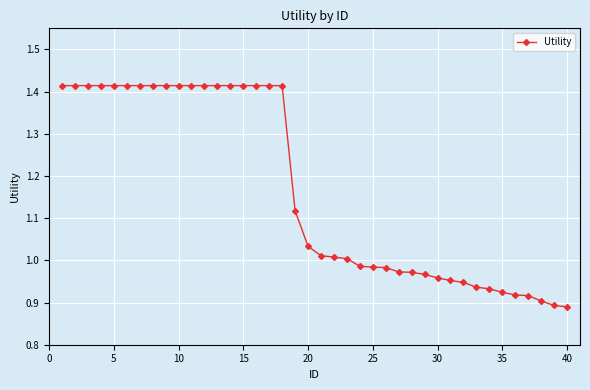

What is the average value?

1.2